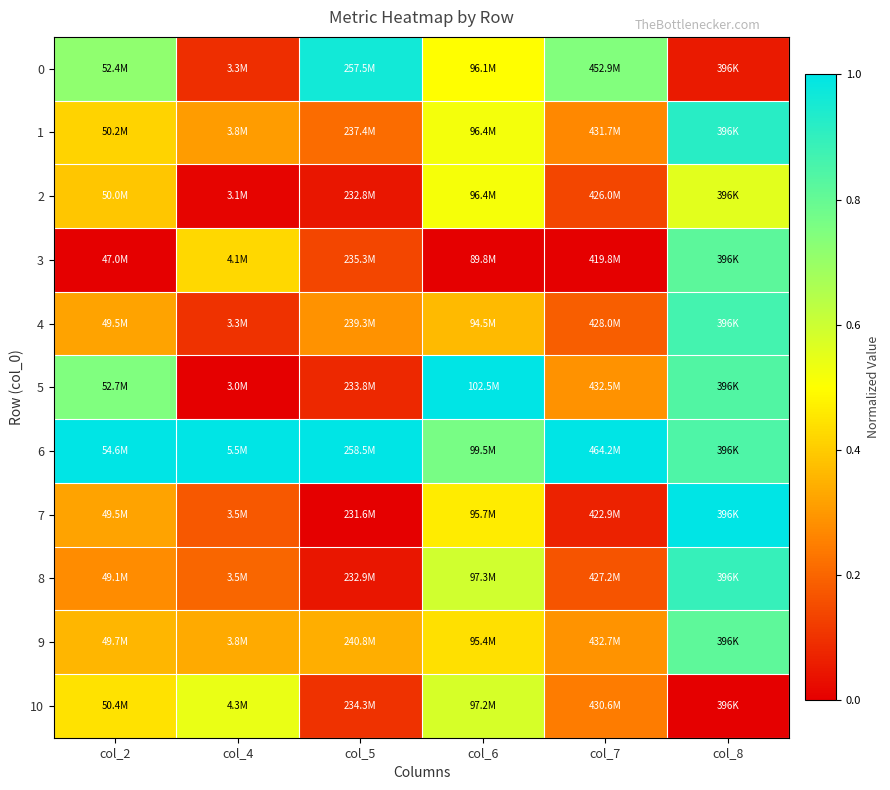

Reading right to left, transcribe all the data shown in this chart.

0: col_8=0.1	col_7=0.7	col_6=0.5	col_5=1.0	col_4=0.1	col_2=0.7
1: col_8=0.9	col_7=0.3	col_6=0.5	col_5=0.2	col_4=0.3	col_2=0.4
2: col_8=0.6	col_7=0.1	col_6=0.5	col_5=0.0	col_4=0.0	col_2=0.4
3: col_8=0.8	col_7=0.0	col_6=0.0	col_5=0.1	col_4=0.4	col_2=0.0
4: col_8=0.9	col_7=0.2	col_6=0.4	col_5=0.3	col_4=0.1	col_2=0.3
5: col_8=0.8	col_7=0.3	col_6=1.0	col_5=0.1	col_4=0.0	col_2=0.7
6: col_8=0.8	col_7=1.0	col_6=0.8	col_5=1.0	col_4=1.0	col_2=1.0
7: col_8=1.0	col_7=0.1	col_6=0.5	col_5=0.0	col_4=0.2	col_2=0.3
8: col_8=0.9	col_7=0.2	col_6=0.6	col_5=0.0	col_4=0.2	col_2=0.3
9: col_8=0.8	col_7=0.3	col_6=0.4	col_5=0.3	col_4=0.3	col_2=0.4
10: col_8=0.0	col_7=0.2	col_6=0.6	col_5=0.1	col_4=0.5	col_2=0.4